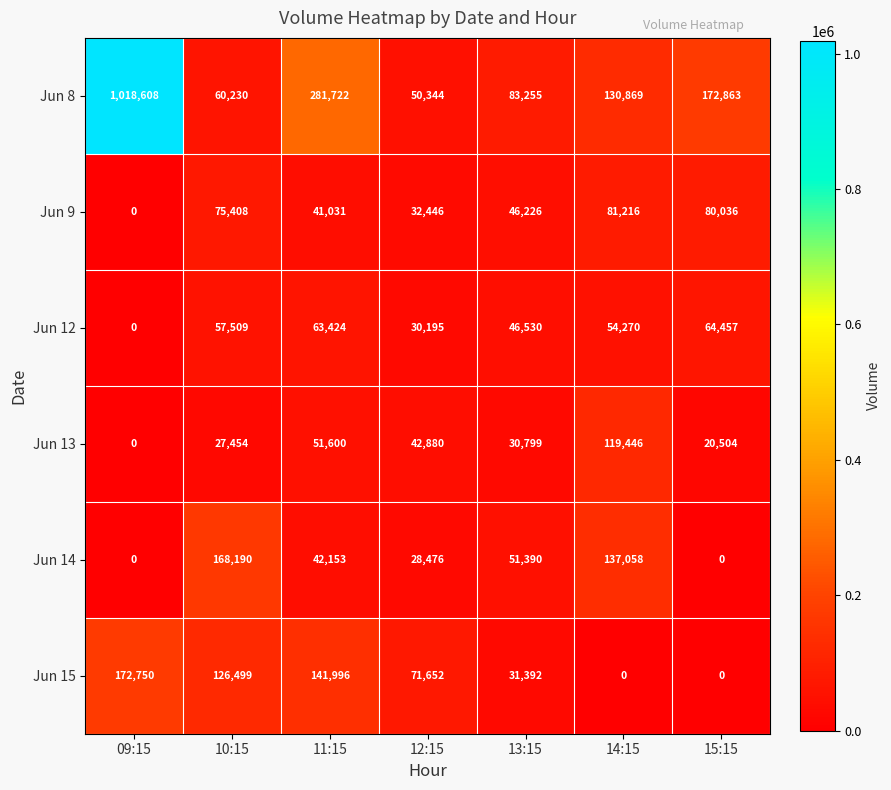

At which category is the sum across all series the highest?

09:15